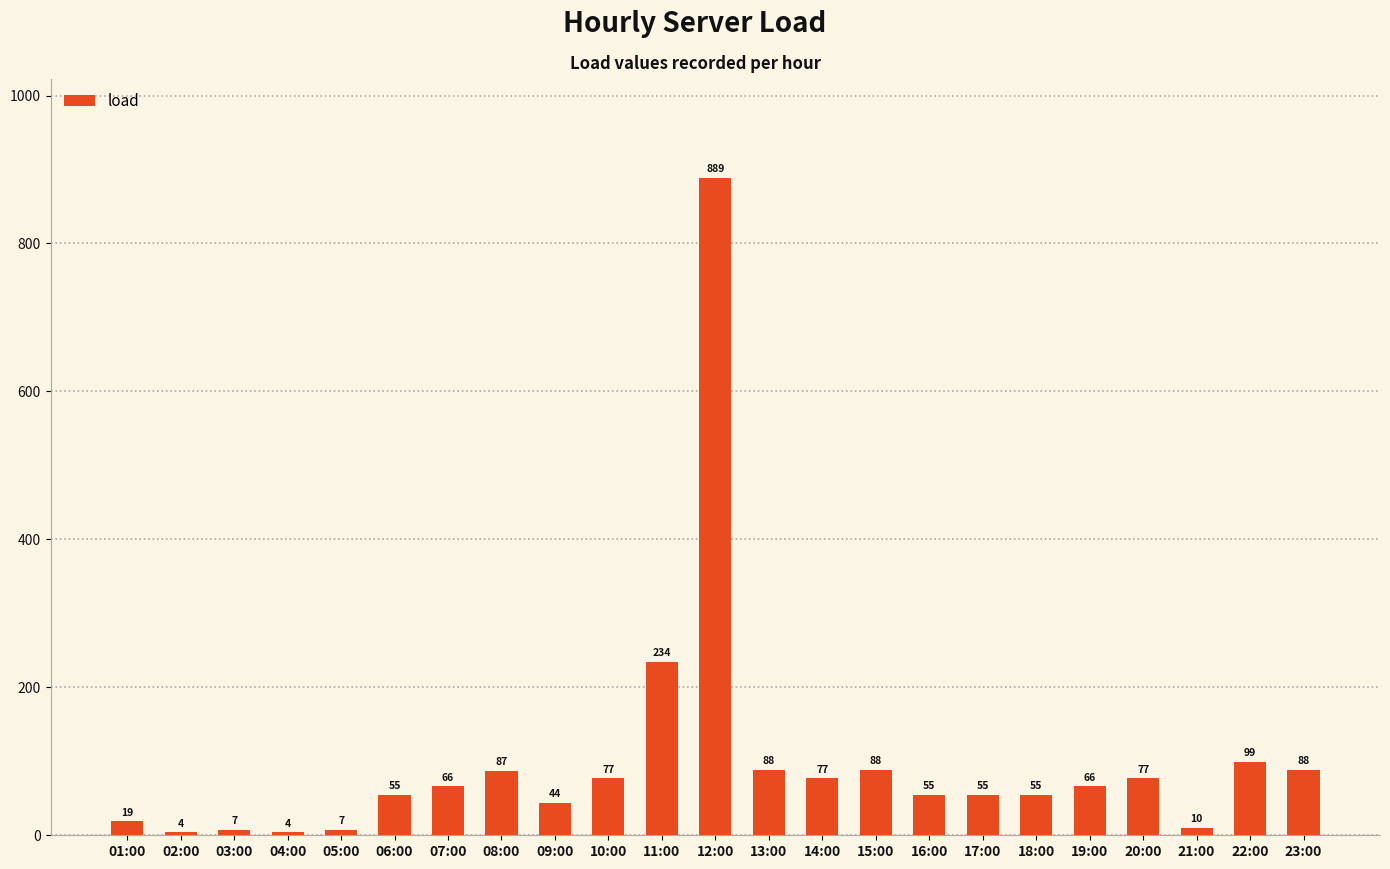

How many bars are there in total?

23